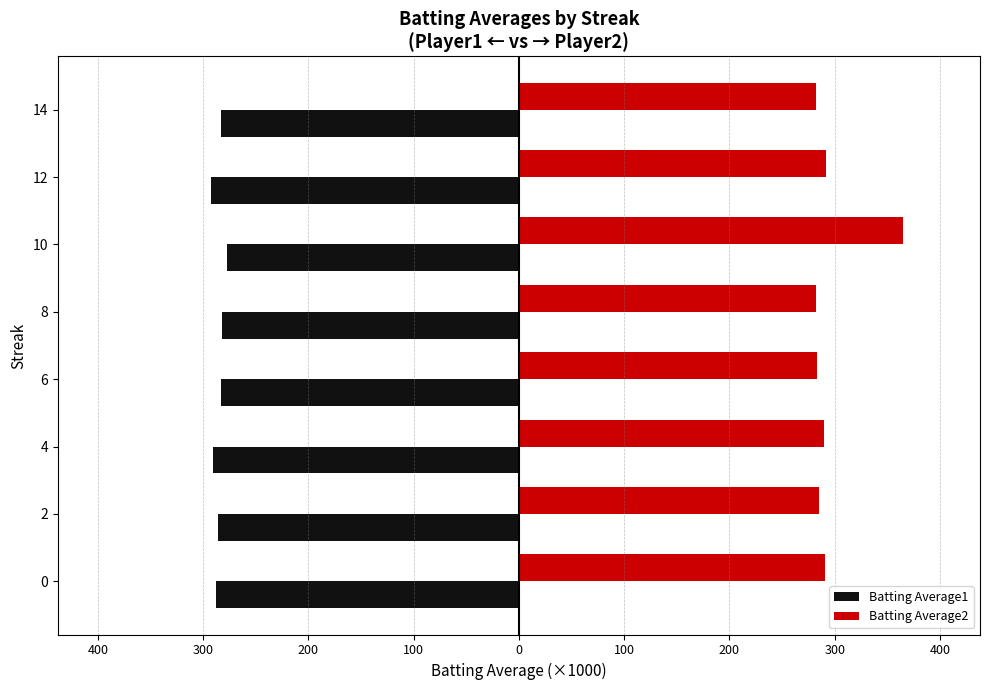

What are all the series names shown in the legend?

Batting Average1, Batting Average2